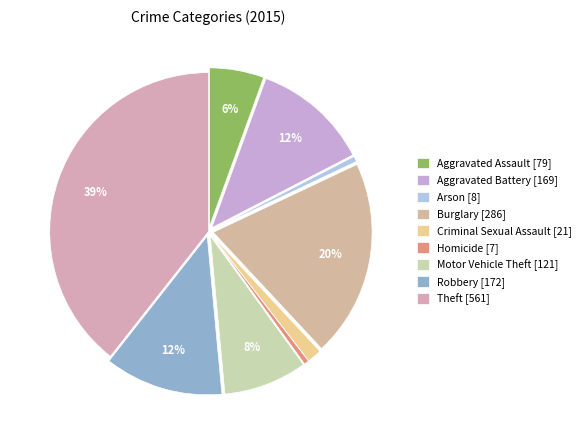

What is the largest slice in the pie chart?

Theft